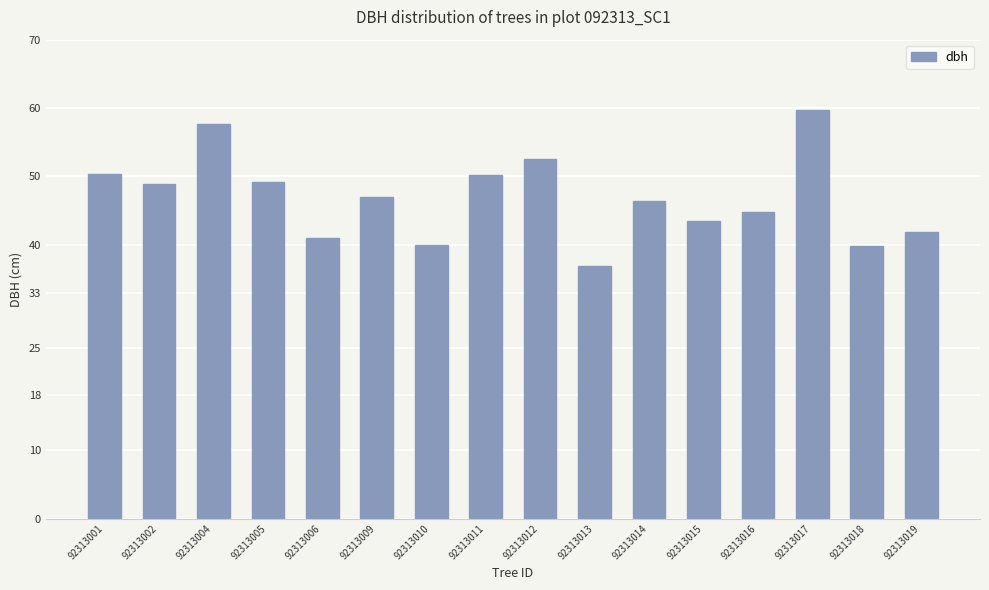

What is the ratio of the value at 92313017 to the value at 92313001?

1.2